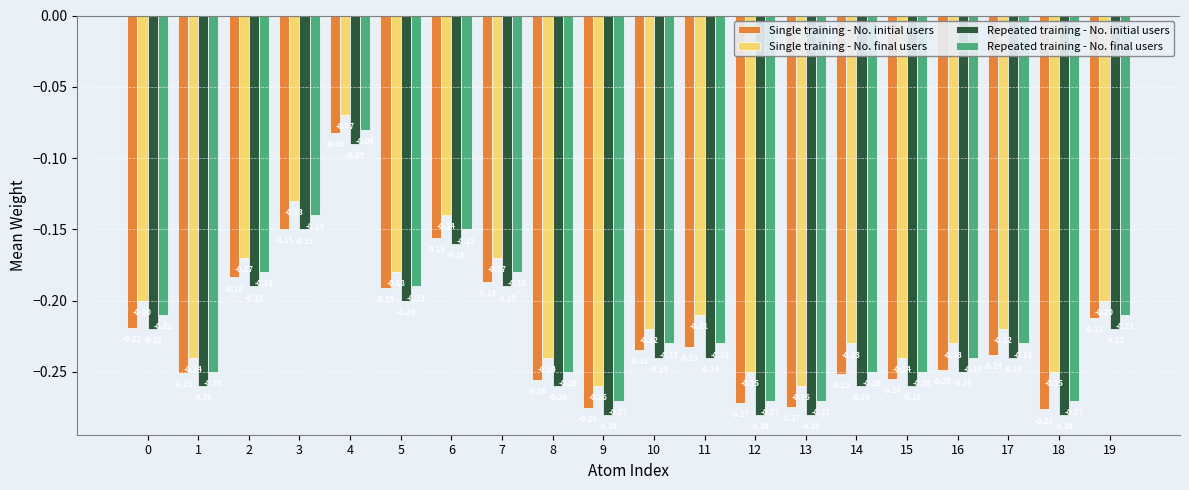

List the series in order of their overall mean, highest first.

Single training - No. final users, Repeated training - No. final users, Single training - No. initial users, Repeated training - No. initial users